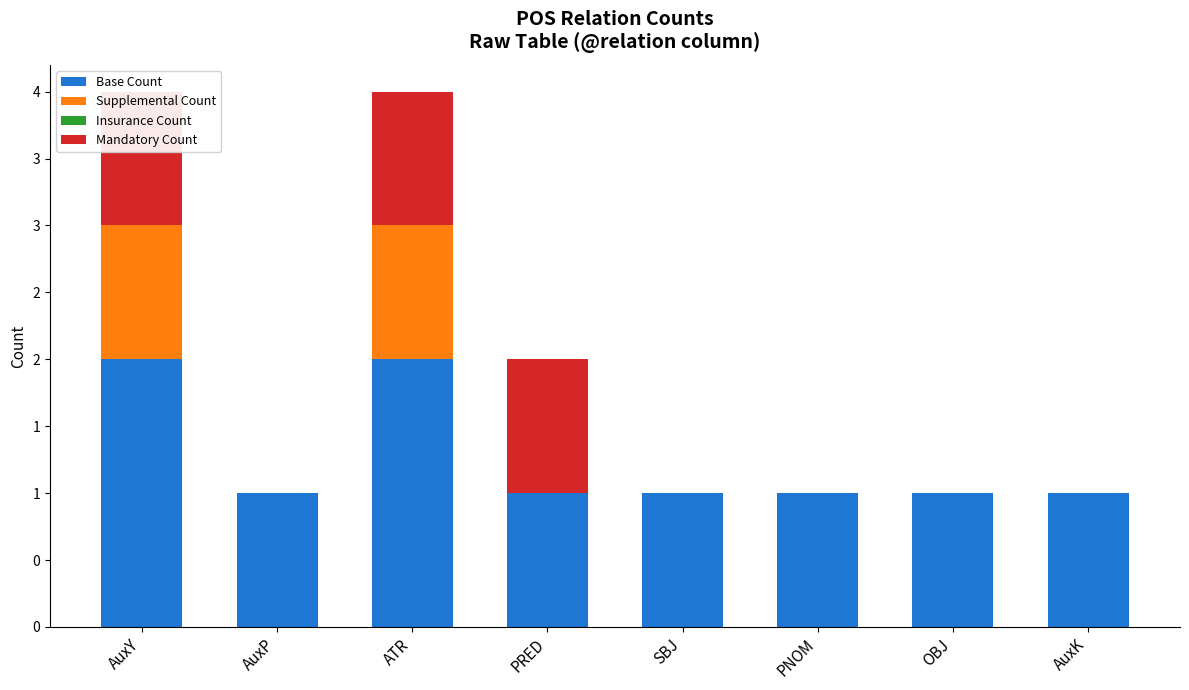

Which category has the highest value across all series?

AuxY